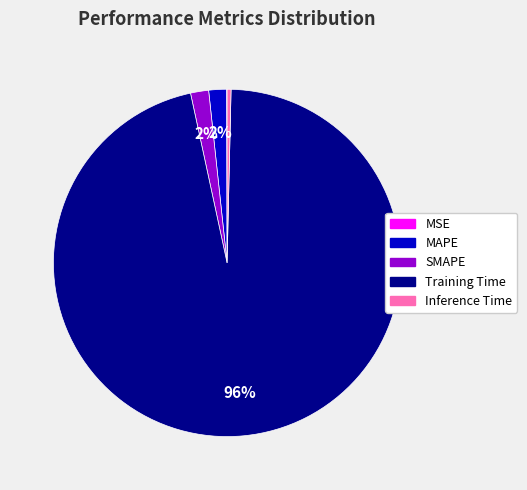

Which has a higher value, Inference Time or Training Time?

Training Time